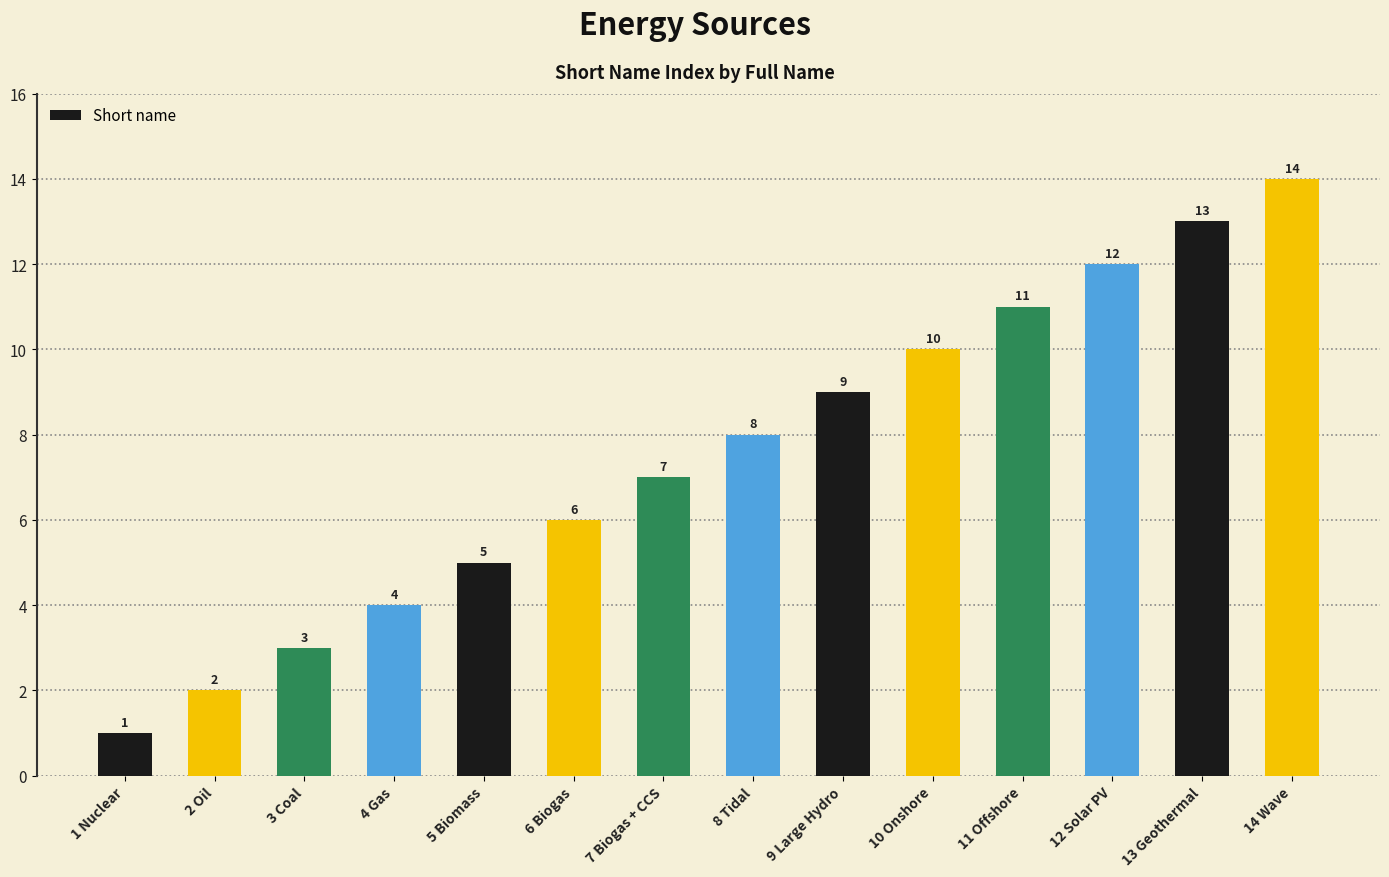

What is the minimum value shown in the chart?

1